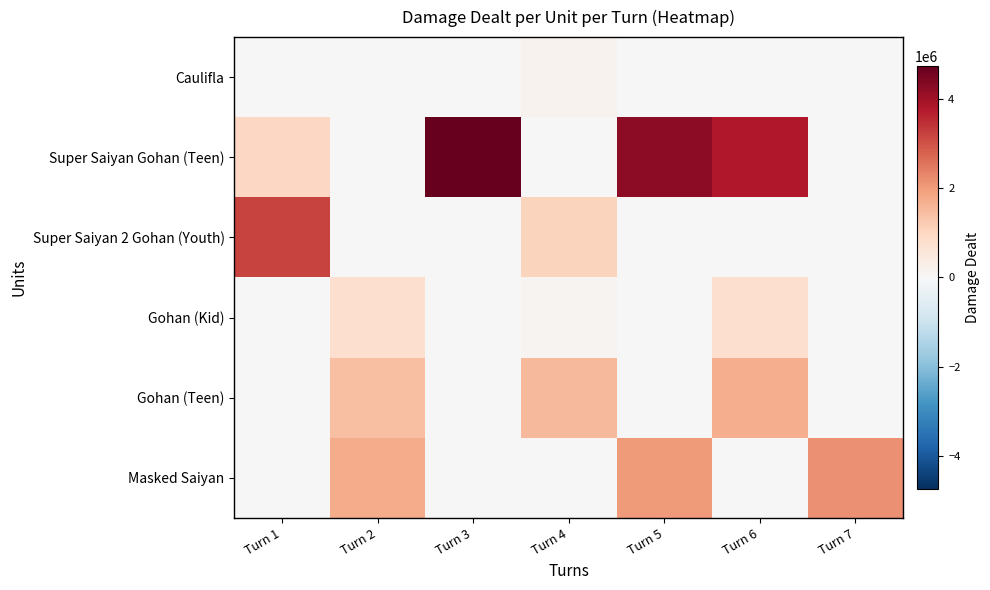

Reading right to left, extract all data points from this chart.

Caulifla: Turn 7=27822	Turn 6=0	Turn 5=27822	Turn 4=169218	Turn 3=22336	Turn 2=0	Turn 1=3545
Super Saiyan Gohan (Teen): Turn 7=0	Turn 6=3812311	Turn 5=4238038	Turn 4=0	Turn 3=4739267	Turn 2=0	Turn 1=987977
Super Saiyan 2 Gohan (Youth): Turn 7=0	Turn 6=0	Turn 5=0	Turn 4=1069438	Turn 3=0	Turn 2=0	Turn 1=3192301
Gohan (Kid): Turn 7=0	Turn 6=798781	Turn 5=0	Turn 4=137279	Turn 3=0	Turn 2=789032	Turn 1=0
Gohan (Teen): Turn 7=0	Turn 6=1722431	Turn 5=0	Turn 4=1554486	Turn 3=0	Turn 2=1418249	Turn 1=0
Masked Saiyan: Turn 7=2184219	Turn 6=0	Turn 5=2022785	Turn 4=0	Turn 3=0	Turn 2=1763185	Turn 1=0